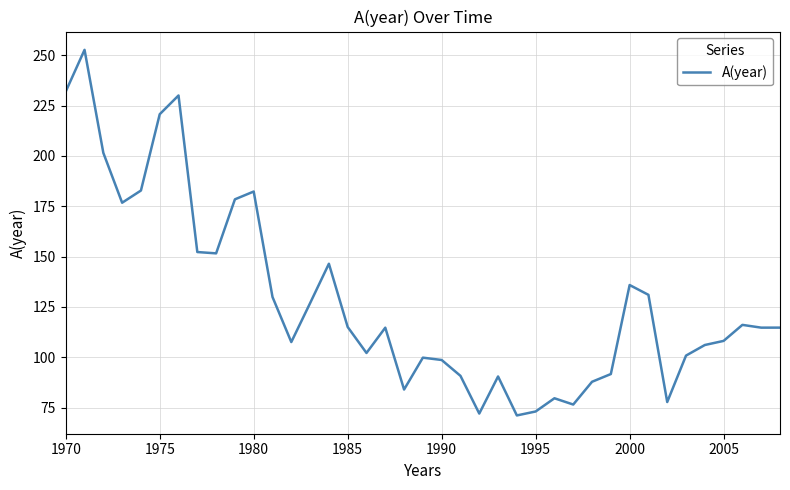

Does the chart have visible grid lines?

Yes